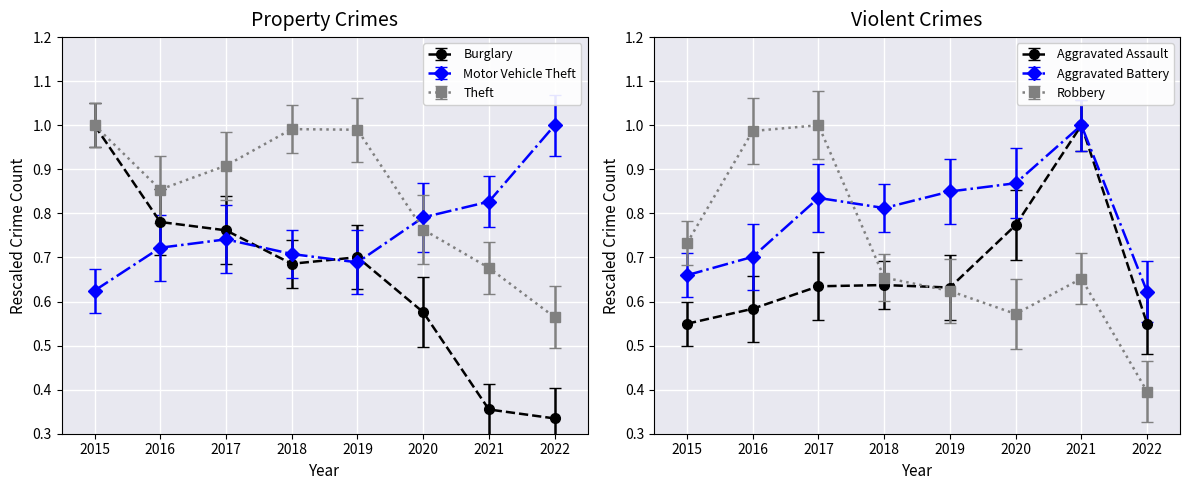

What is the sum of the Aggravated Assault values at 2021 and 2019?

1.6